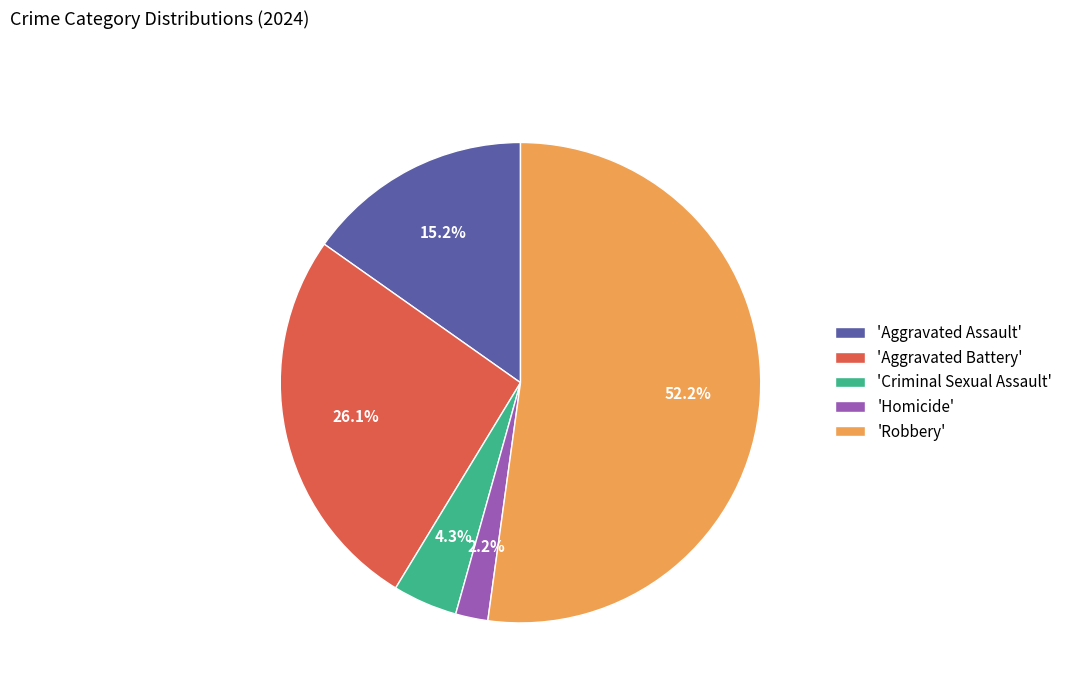

To the nearest percent, what is the difference between the largest and smallest slice percentages?

50%